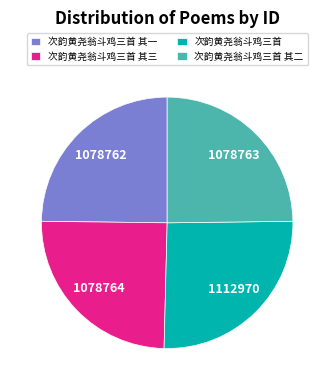

Do 次韵黄尧翁斗鸡三首 and 次韵黄尧翁斗鸡三首 其三 together represent more than half of the pie?

Yes